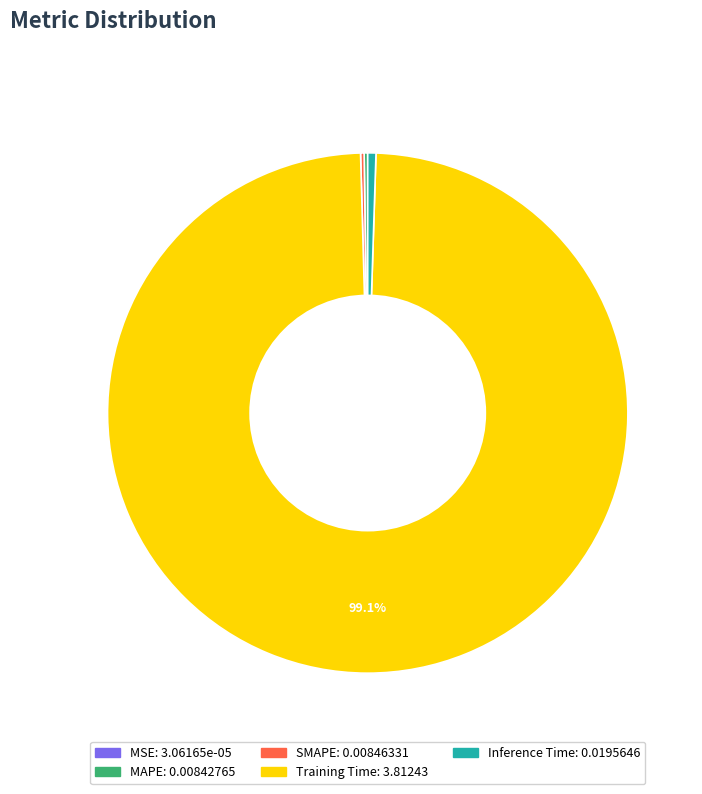

What is the largest slice in the pie chart?

Training Time